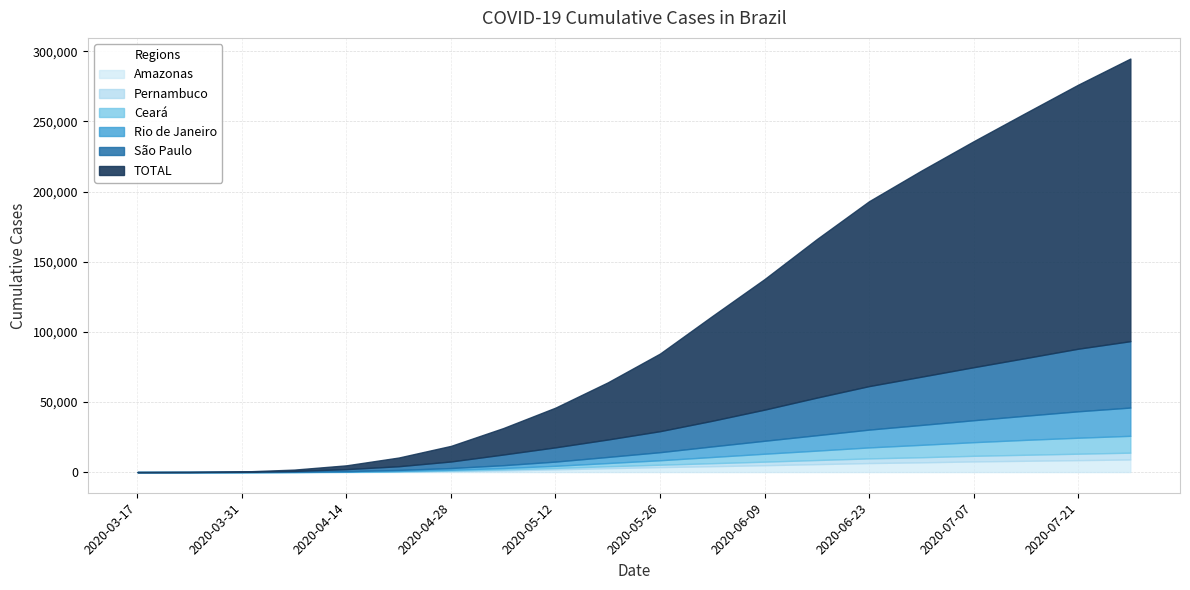

Reading right to left, extract all data points from this chart.

São Paulo: 47338	44628	41133	37808	34419	31021	26814	22214	18290	14983	12433	10160	7613	4688	2637	1451	617	136	40	1
Rio de Janeiro: 20161	18843	17217	15656	14186	12701	10990	9246	7554	5760	4357	3018	2027	1217	732	345	114	23	6	0
Pernambuco: 4849	4589	4298	4003	3631	3327	2929	2534	2148	1712	1372	1009	699	400	226	97	32	6	0	0
Ceará: 12009	11396	10633	9715	8843	7835	6704	5645	4420	3175	2280	1539	1010	616	295	112	33	7	0	0
Amazonas: 8987	8505	8044	7589	6942	6419	5659	4893	4186	3533	2783	1919	1165	638	280	97	20	3	1	0
TOTAL: 201518	188259	174833	161128	146943	131830	113033	93098	74695	55357	40743	28320	18859	11130	6200	2710	940	202	47	1